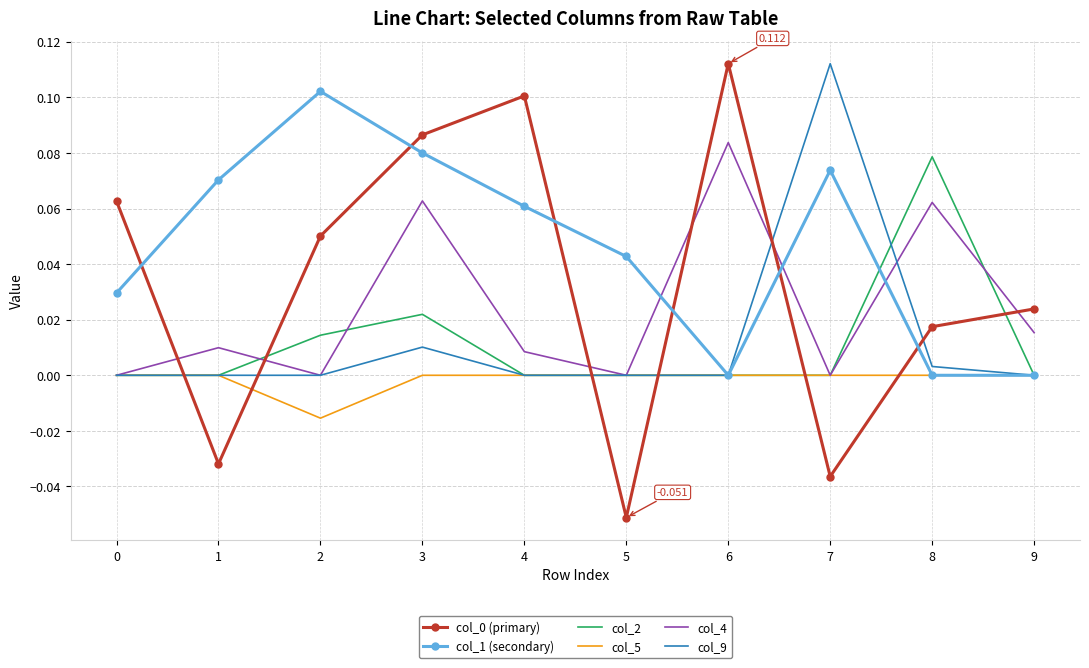

How many distinct data groups are displayed?

6